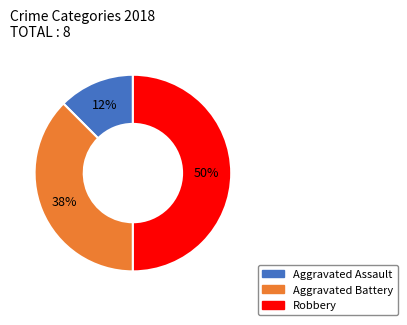

To the nearest percent, what is the average slice percentage?

33%